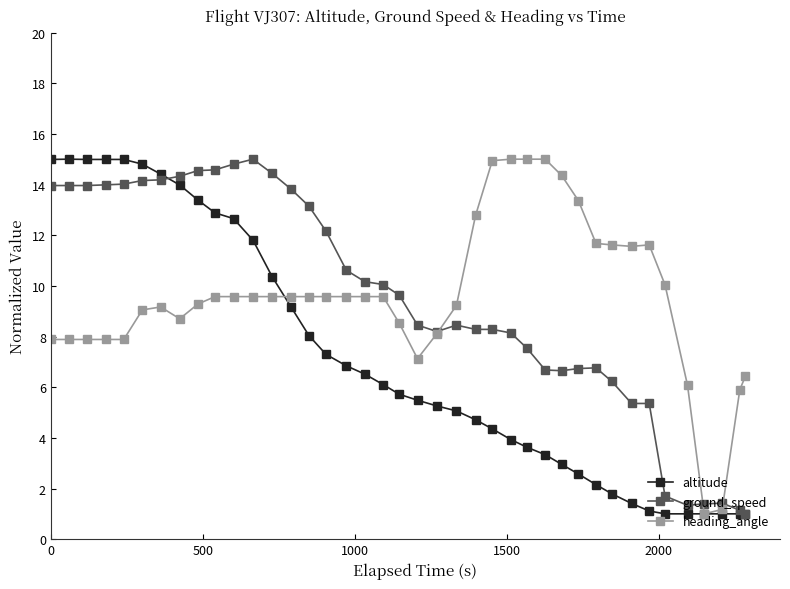

Which series has the largest total across all categories?

heading_angle